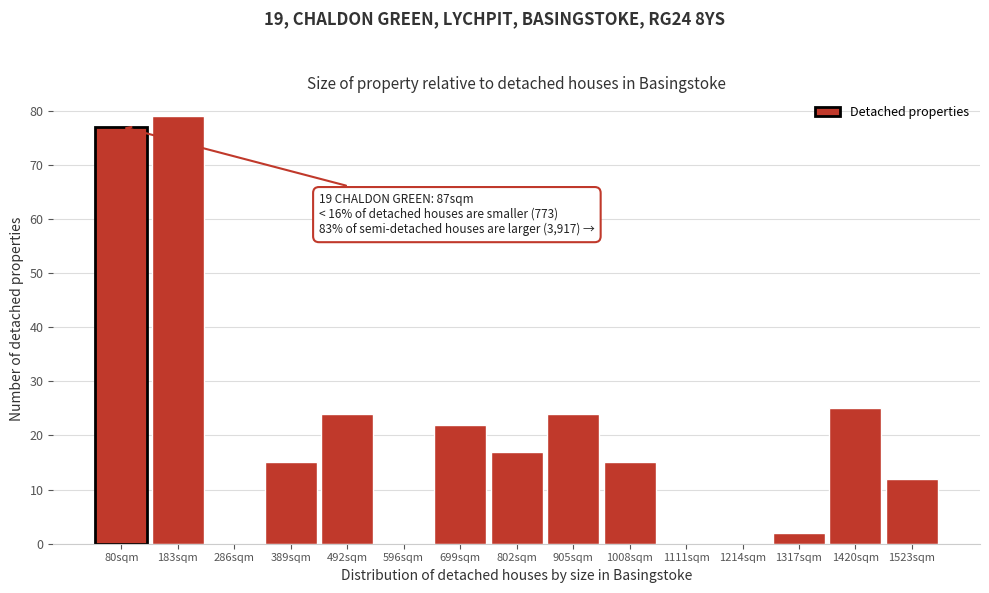

Reading left to right, extract all data points from this chart.

80sqm=77	183sqm=79	286sqm=0	389sqm=15	492sqm=24	596sqm=0	699sqm=22	802sqm=17	905sqm=24	1008sqm=15	1111sqm=0	1214sqm=0	1317sqm=2	1420sqm=25	1523sqm=12